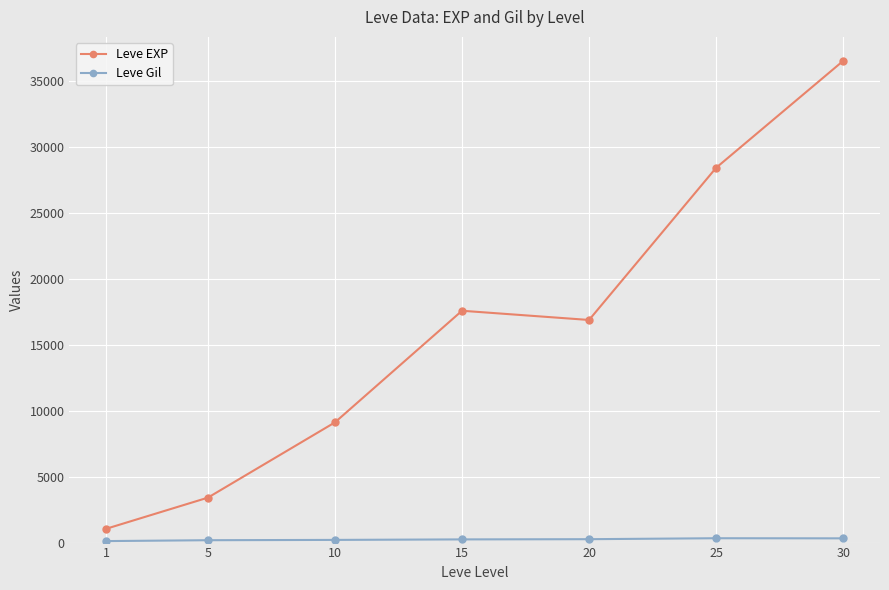

Where is Leve EXP nearest to the value 18770?

15